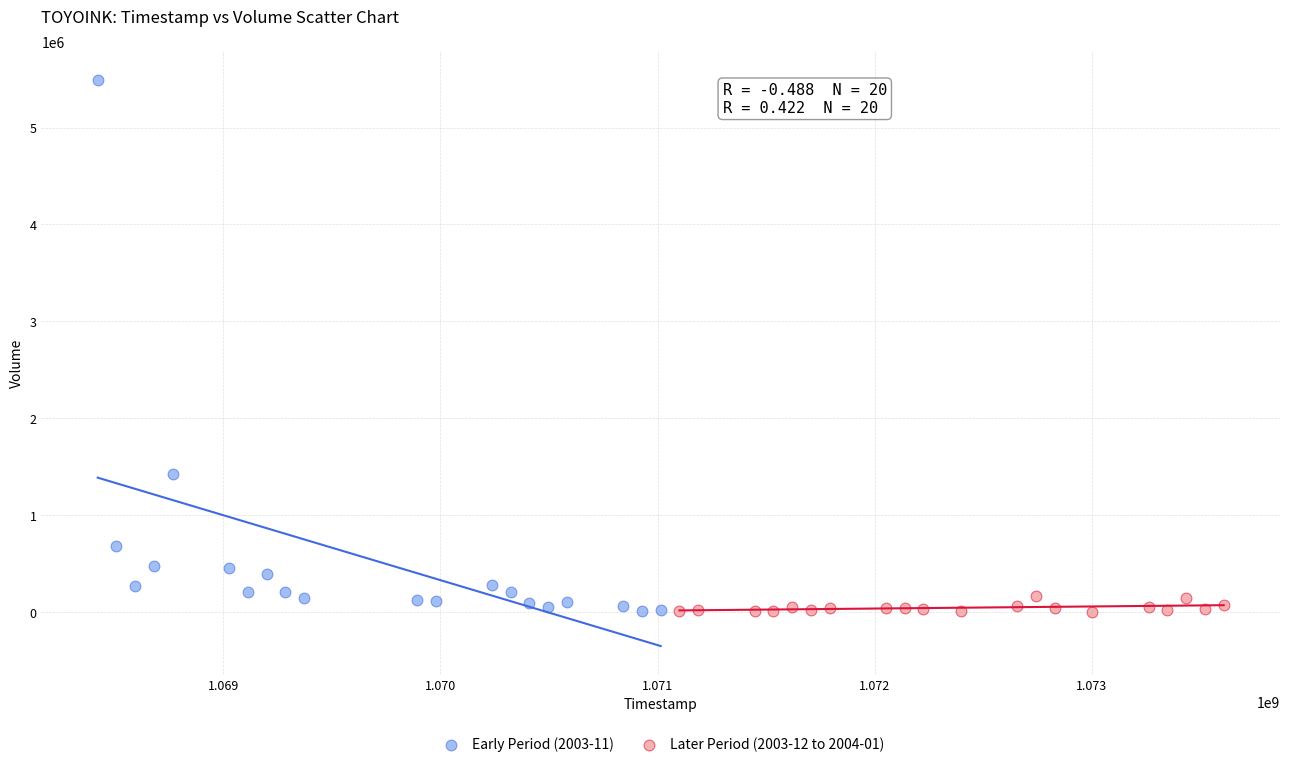

What are all the series names shown in the legend?

Early Period (2003-11), Later Period (2003-12 to 2004-01)